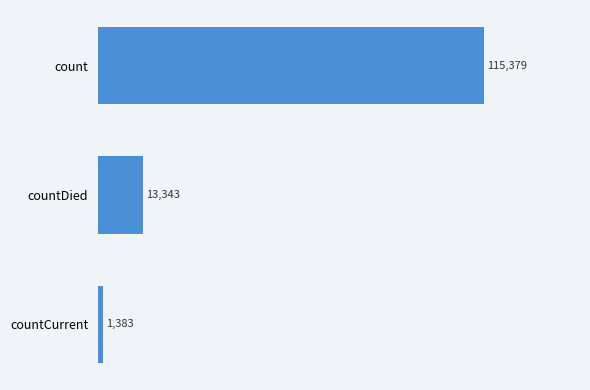

What is the change in value from count to countDied?

-102036